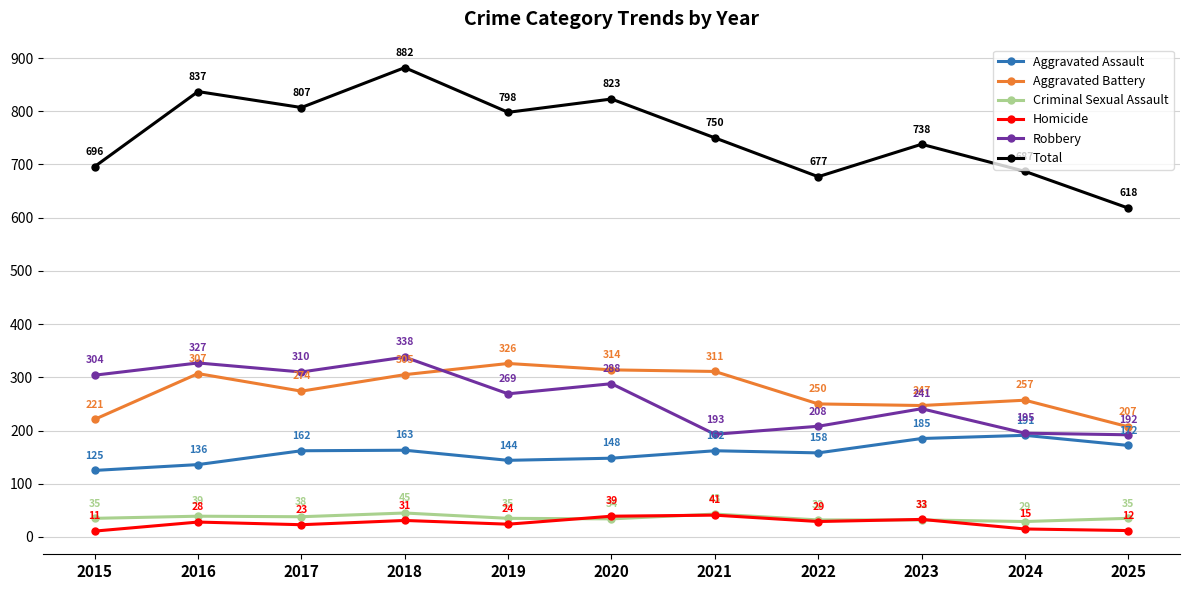

What is the value of the Robbery point at the 1st from the left?

304